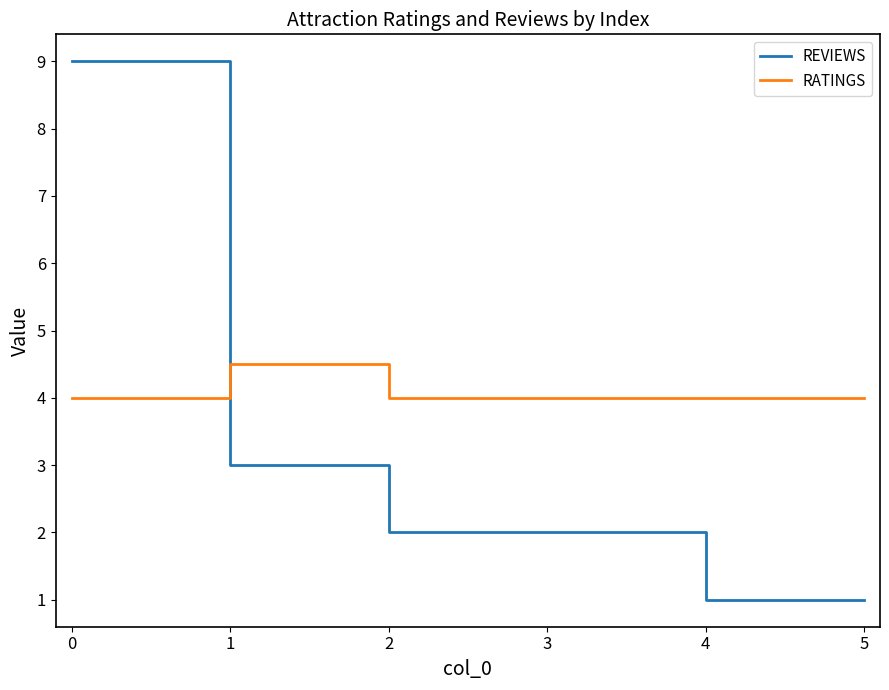

What is the maximum value shown in the chart?

9.0